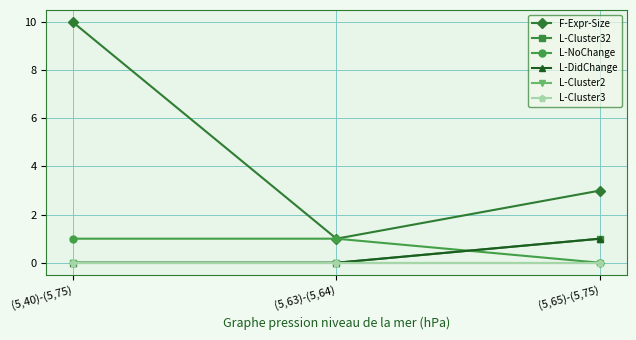

Is this an area chart (filled region under the line)?

No